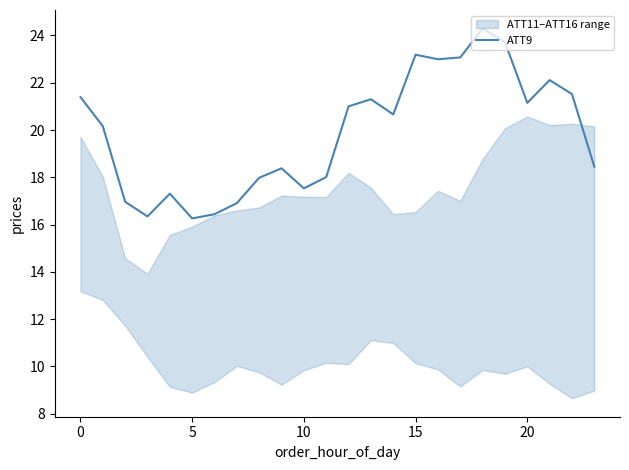

Count the number of values greater than 20.

13